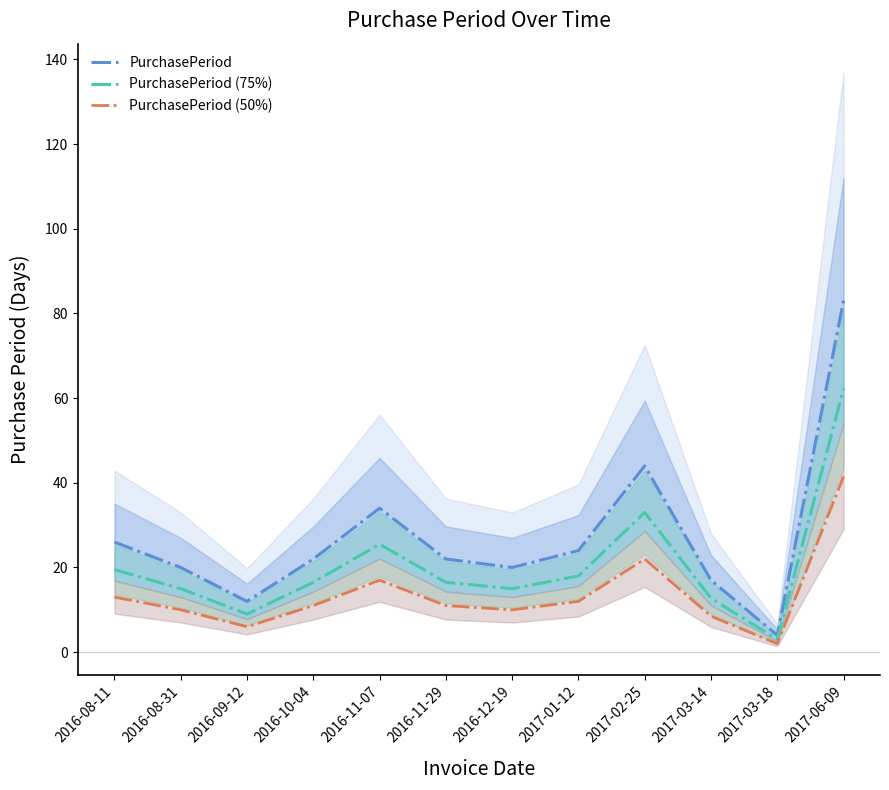

What position from the left is 2017-03-18?

11